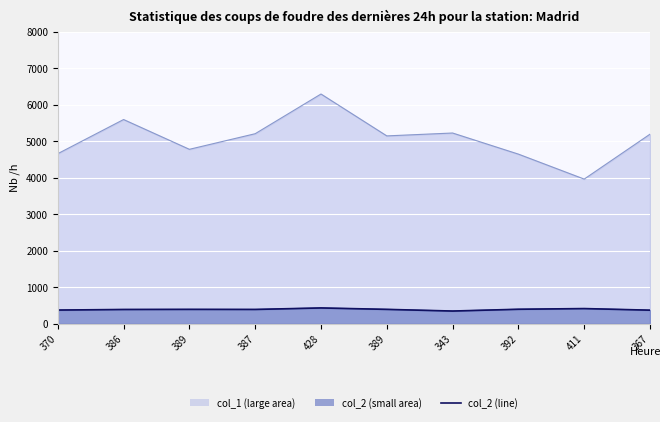

Where does the data first go above 389?

428